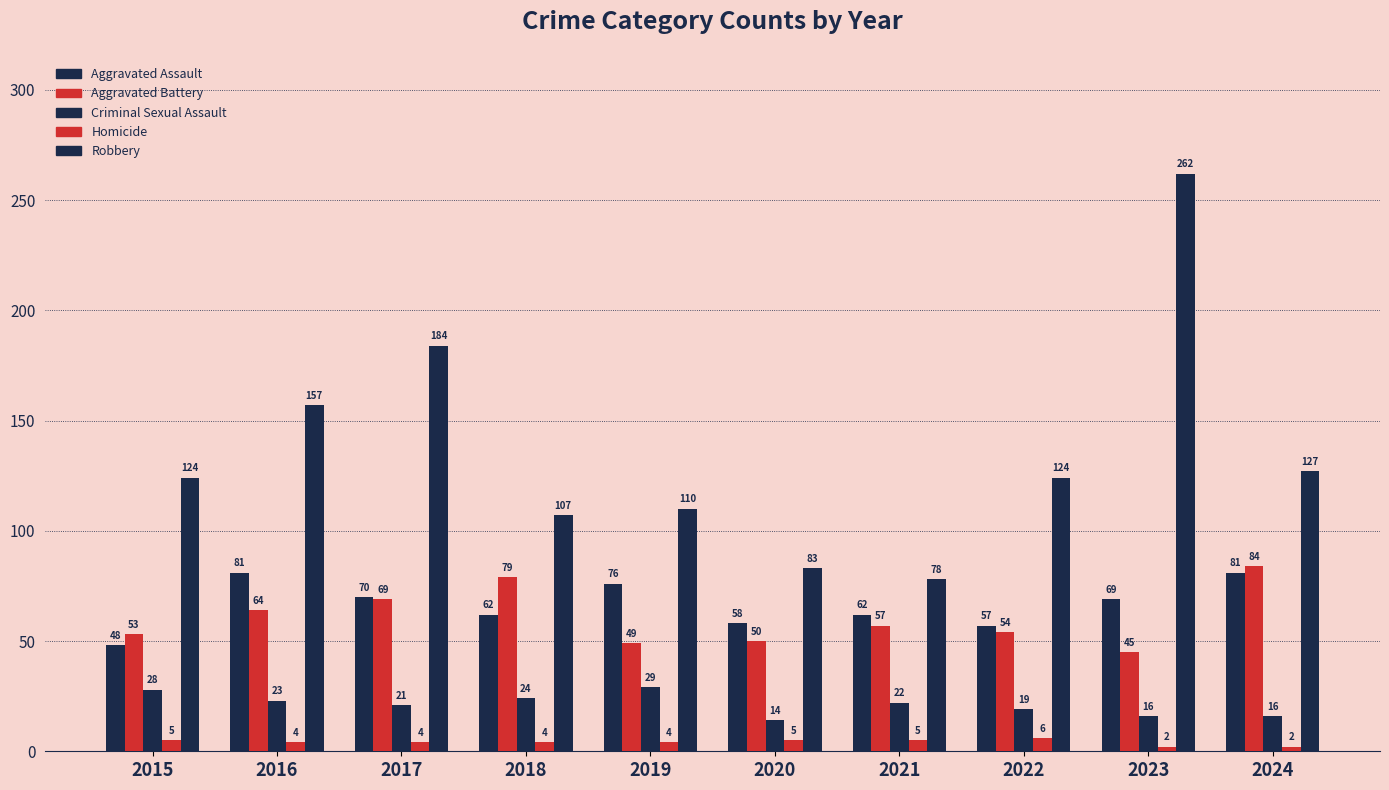

Reading left to right, list all the values displayed in this chart.

Aggravated Assault: 48	81	70	62	76	58	62	57	69	81
Aggravated Battery: 53	64	69	79	49	50	57	54	45	84
Criminal Sexual Assault: 28	23	21	24	29	14	22	19	16	16
Homicide: 5	4	4	4	4	5	5	6	2	2
Robbery: 124	157	184	107	110	83	78	124	262	127